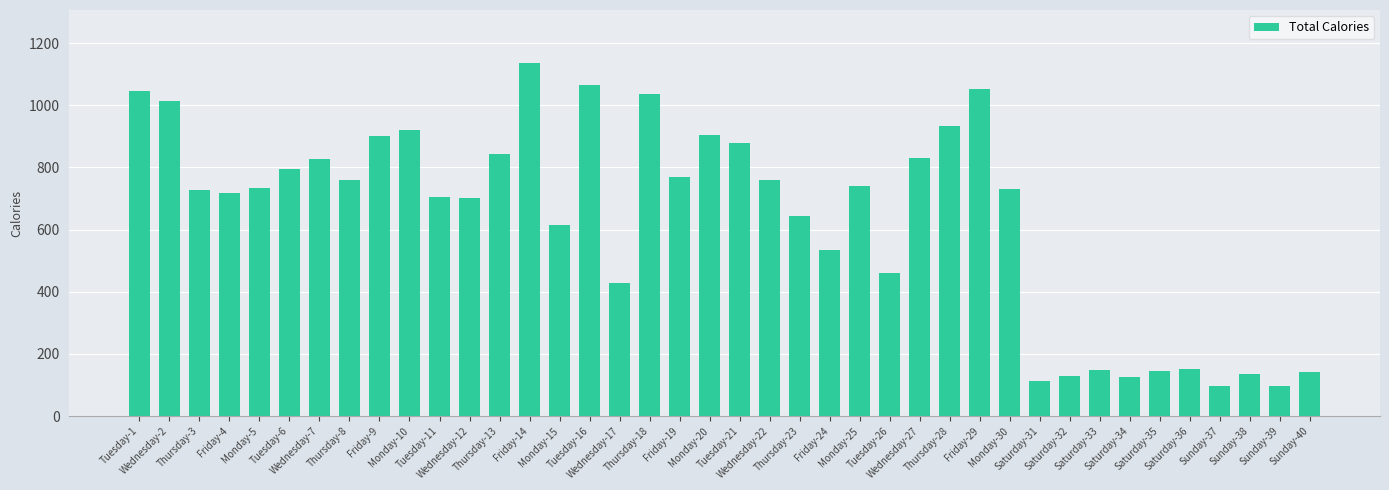

What is the difference between the maximum and second lowest values?

1038